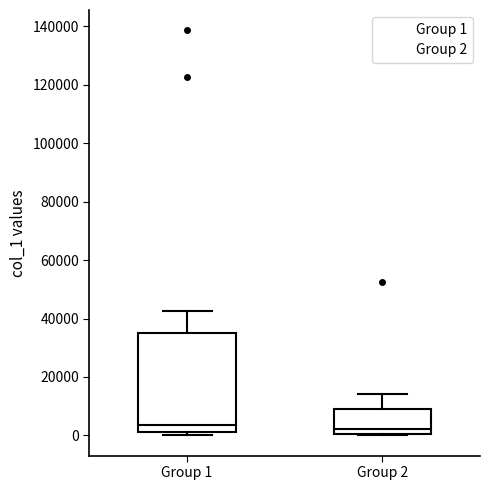

Comparing the boxes themselves (not the whiskers), which one is the tallest?

Group 1